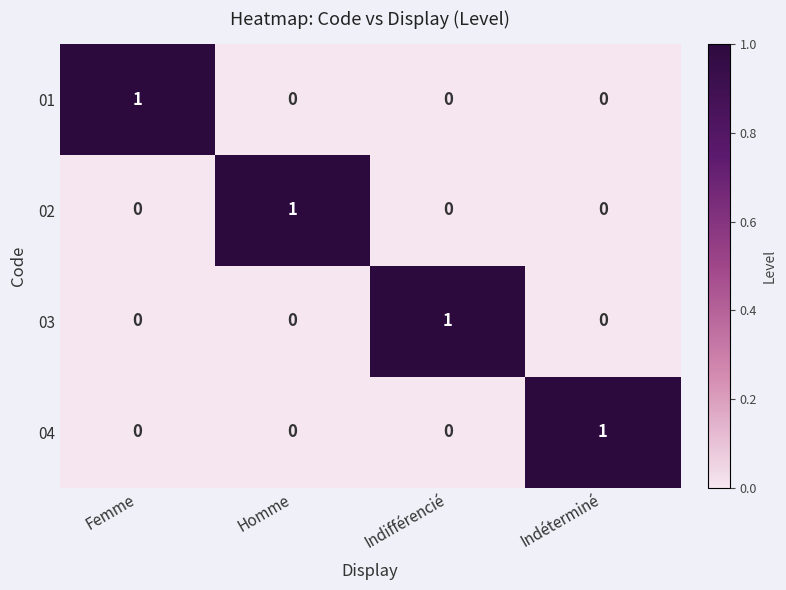

How many data points does each series have?

4